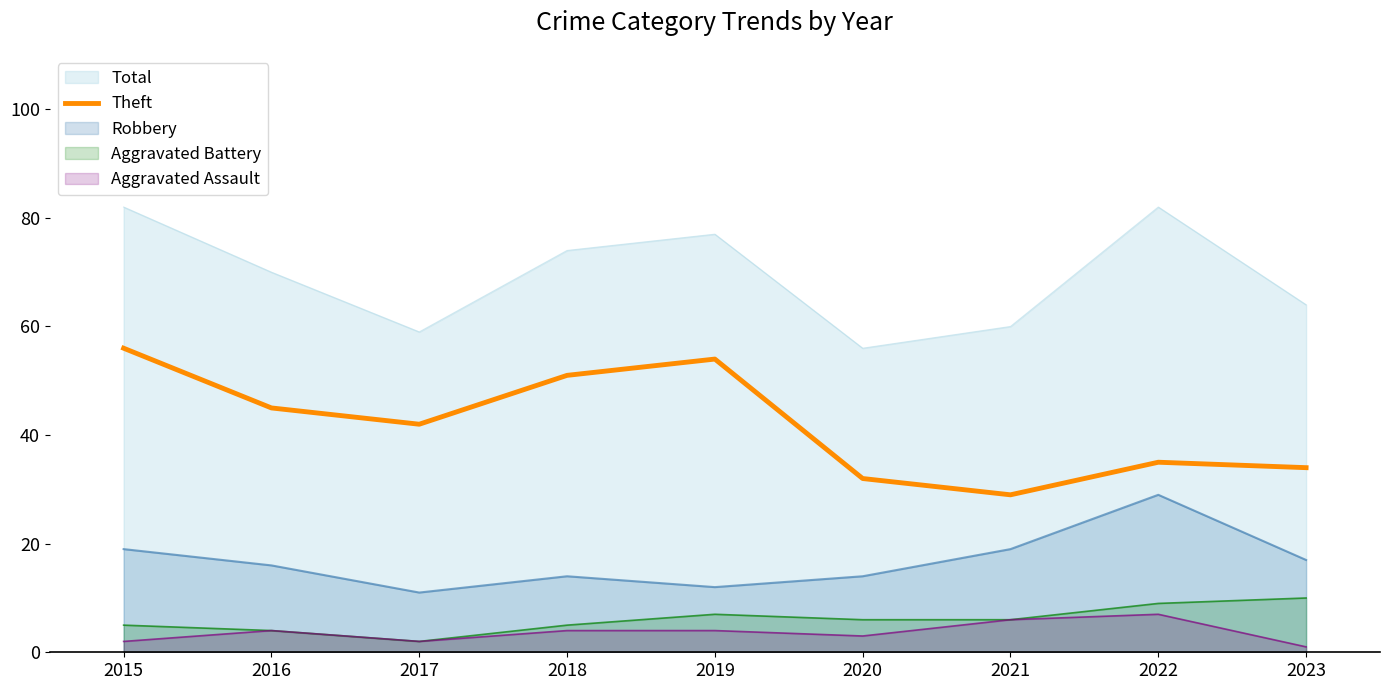

List the labels in order of value, smallest first.

2021, 2020, 2023, 2022, 2017, 2016, 2018, 2019, 2015